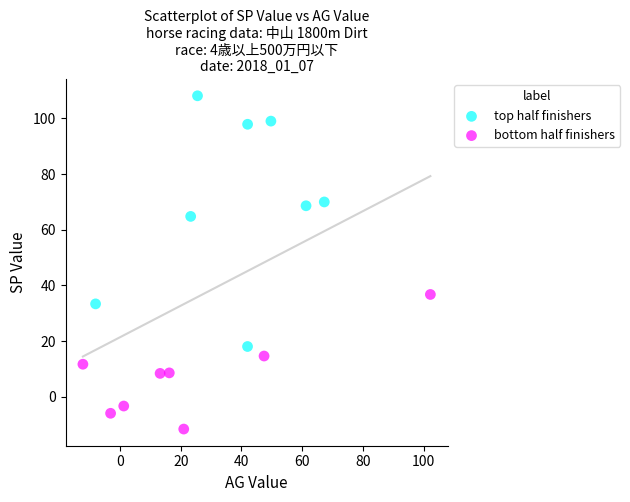

Which series has the widest spread of Y values?

top half finishers